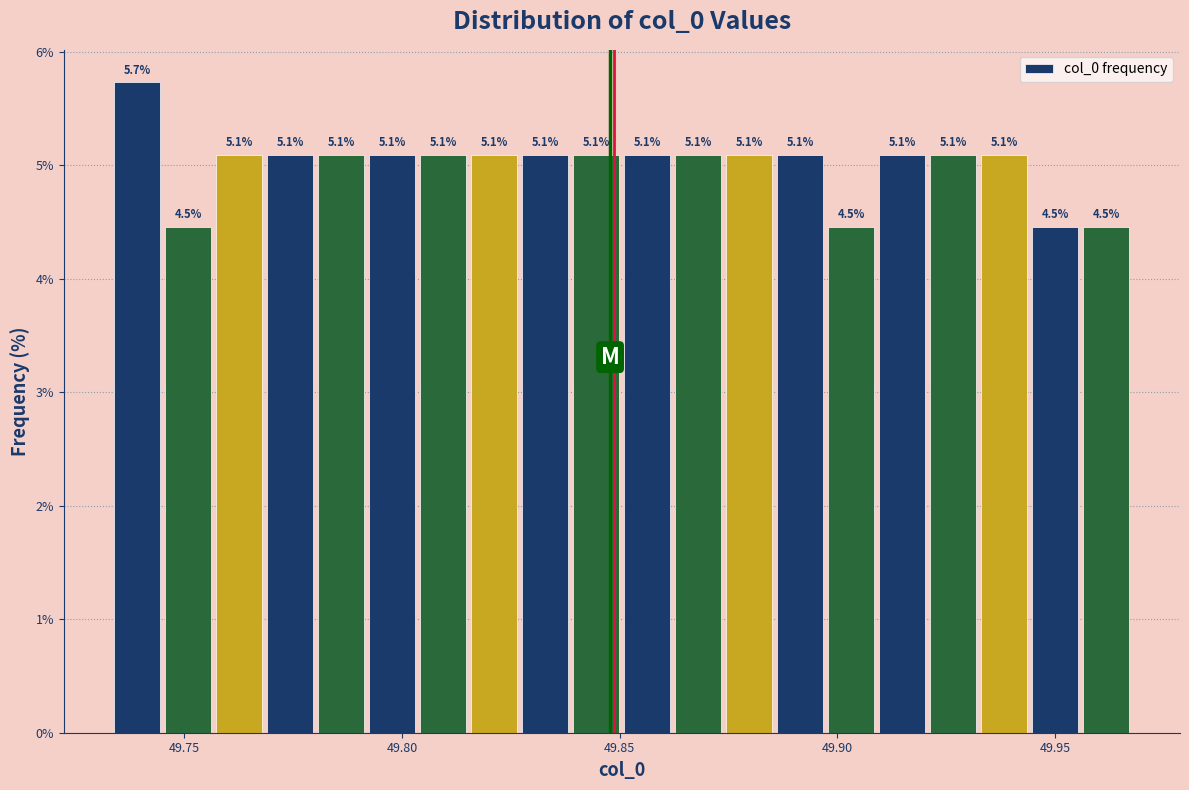

Around what value on the x-axis is the tallest bar? Give the approximate position of its centre, as read against the axis.

49.740